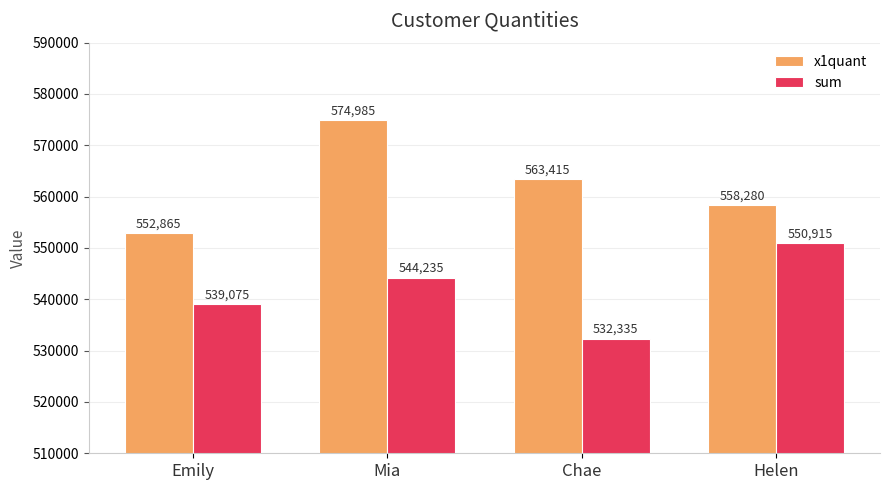

Which series has the widest spread of values?

x1quant